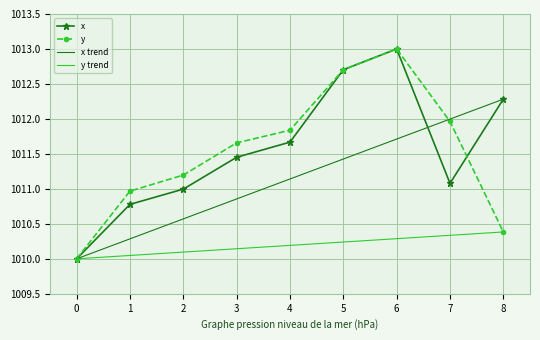

At how many categories does at least one series exceed 1012?

3